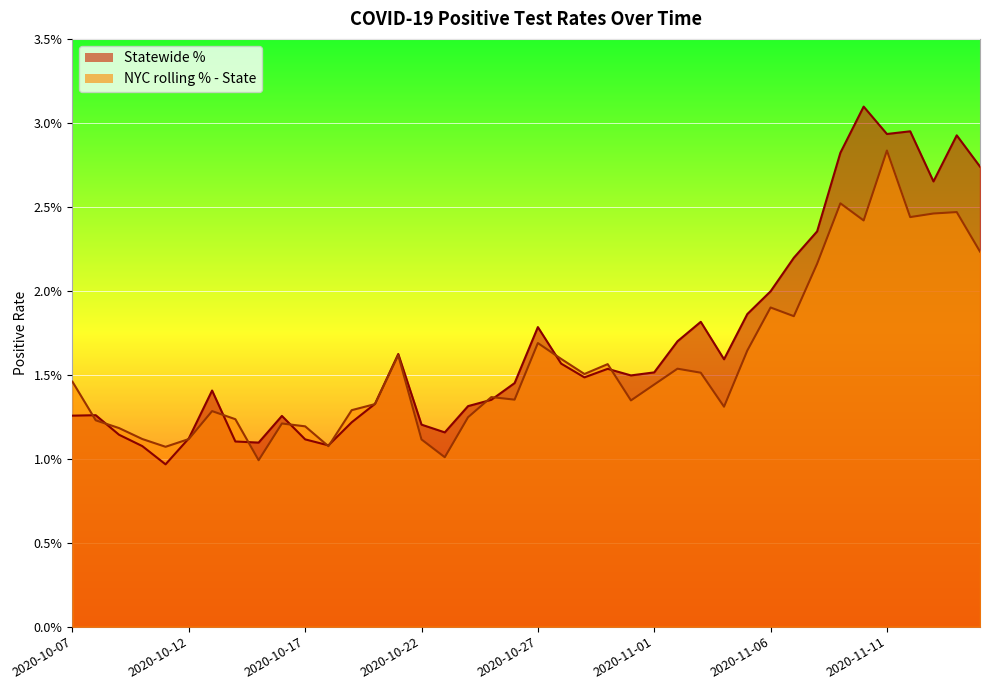

What position from the left is 2020-10-18?

12